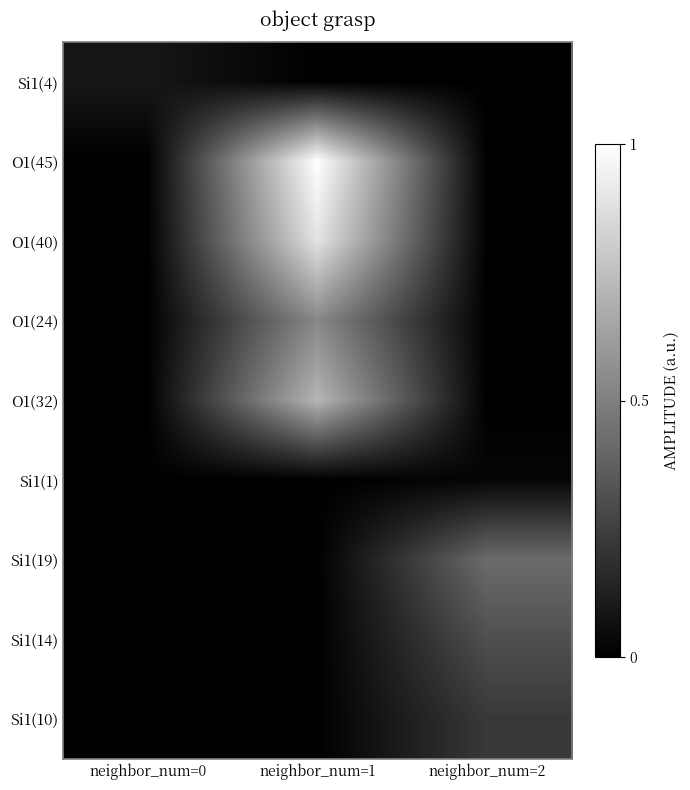

At which category is the sum across all series the highest?

neighbor_num=1